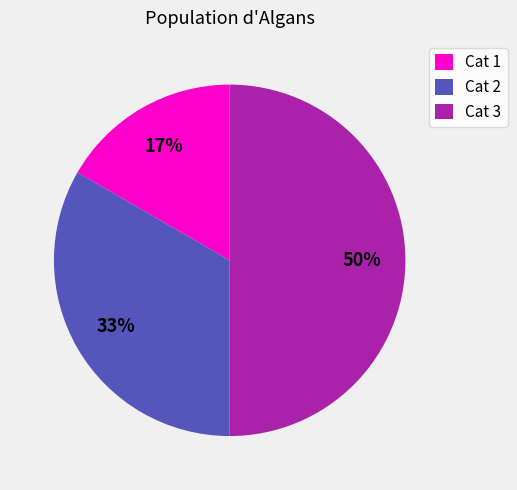

To the nearest percent, what is the difference between the Cat 3 and Cat 2 slice percentages?

17%